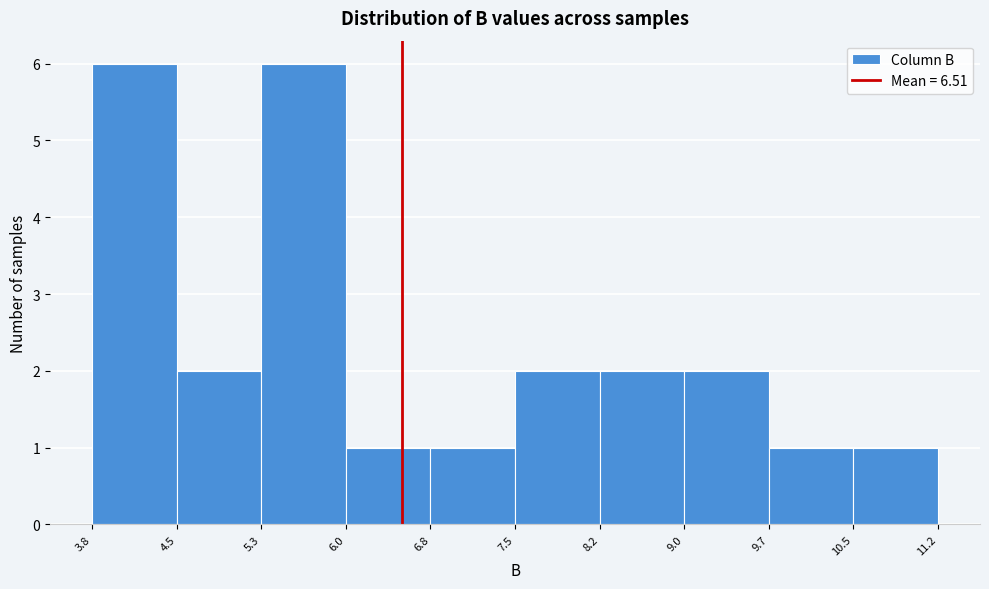

What is the height of the bar covering 9.7 to 10.5 on the x-axis? The values are not printed on the chart, so give them approximately, as read against the axis.

1